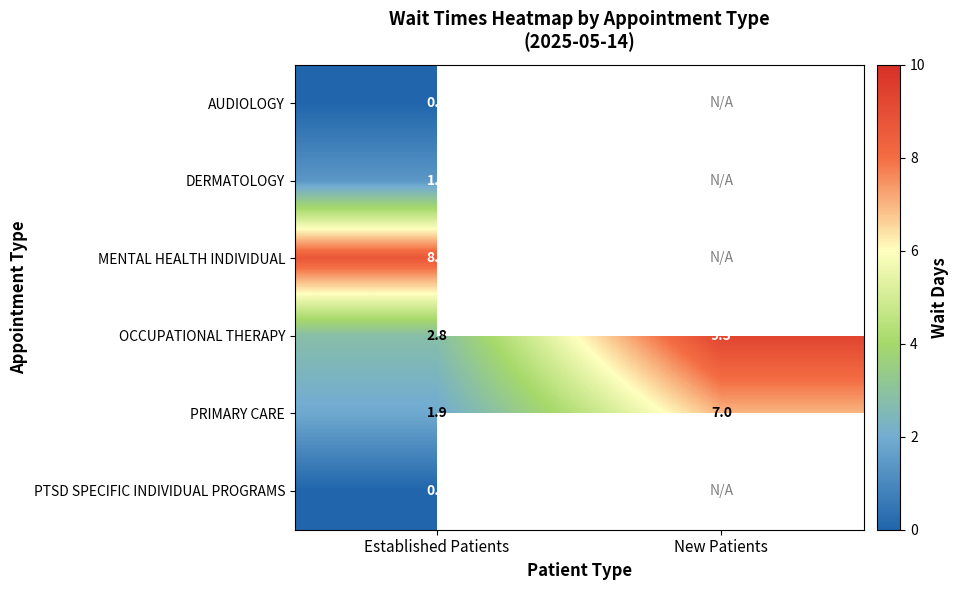

The MENTAL HEALTH INDIVIDUAL series shows 5.5 at Established Patients. True or false?

False